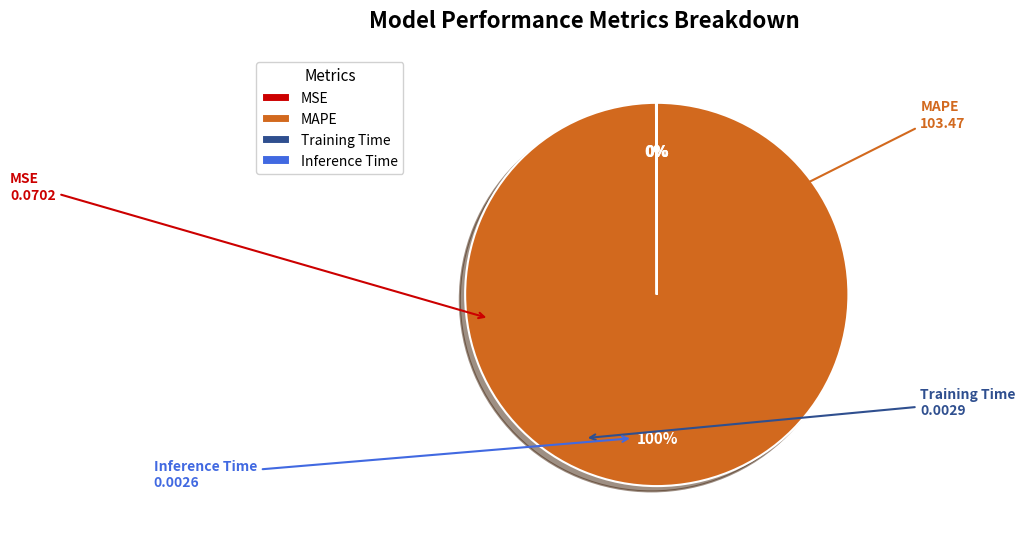

To the nearest percent, what is the difference between the largest and smallest slice percentages?

100%